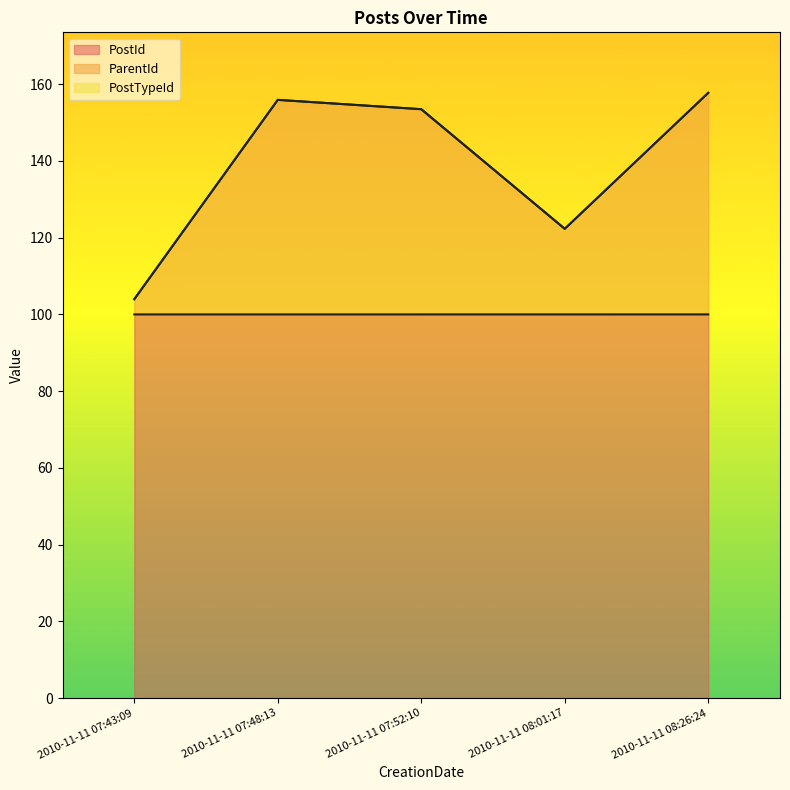

What is the difference between the maximum and minimum values in the ParentId series?

53.8